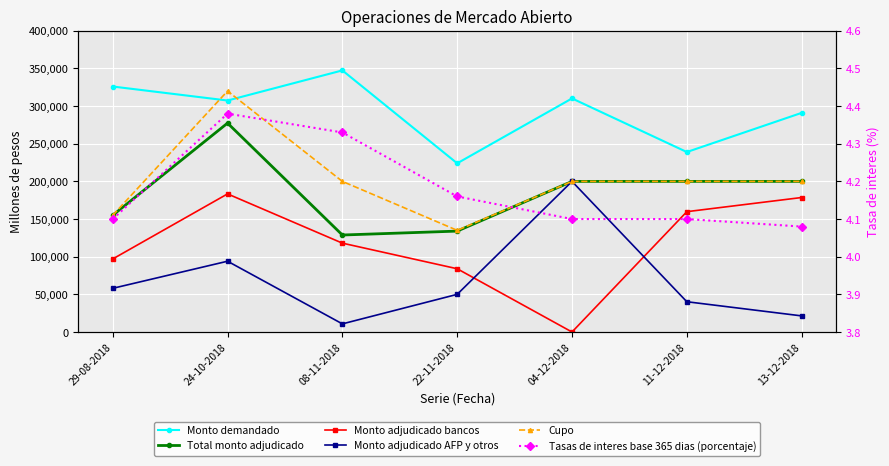

How many times do Monto adjudicado AFP y otros and Monto adjudicado bancos cross each other?

2